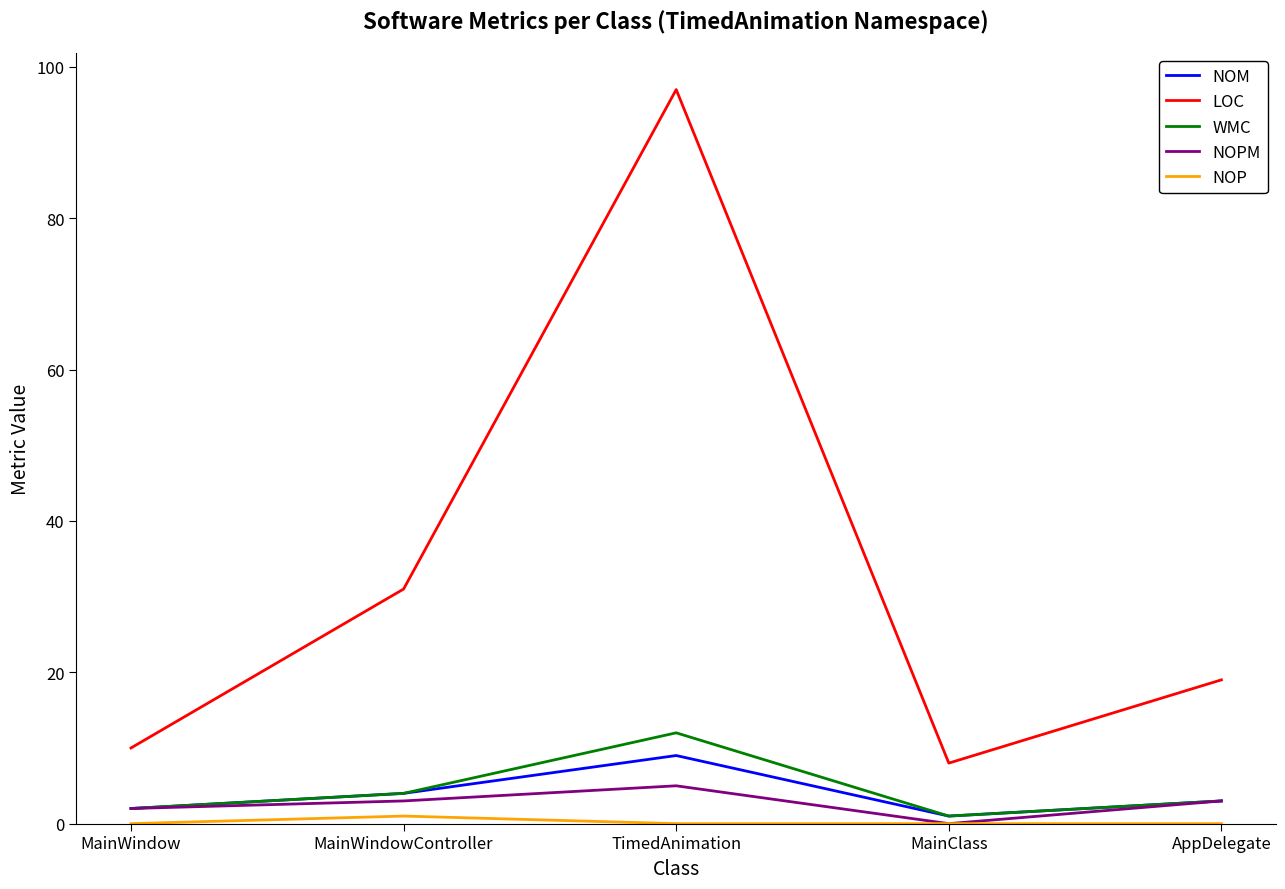

What position from the left is TimedAnimation?

3